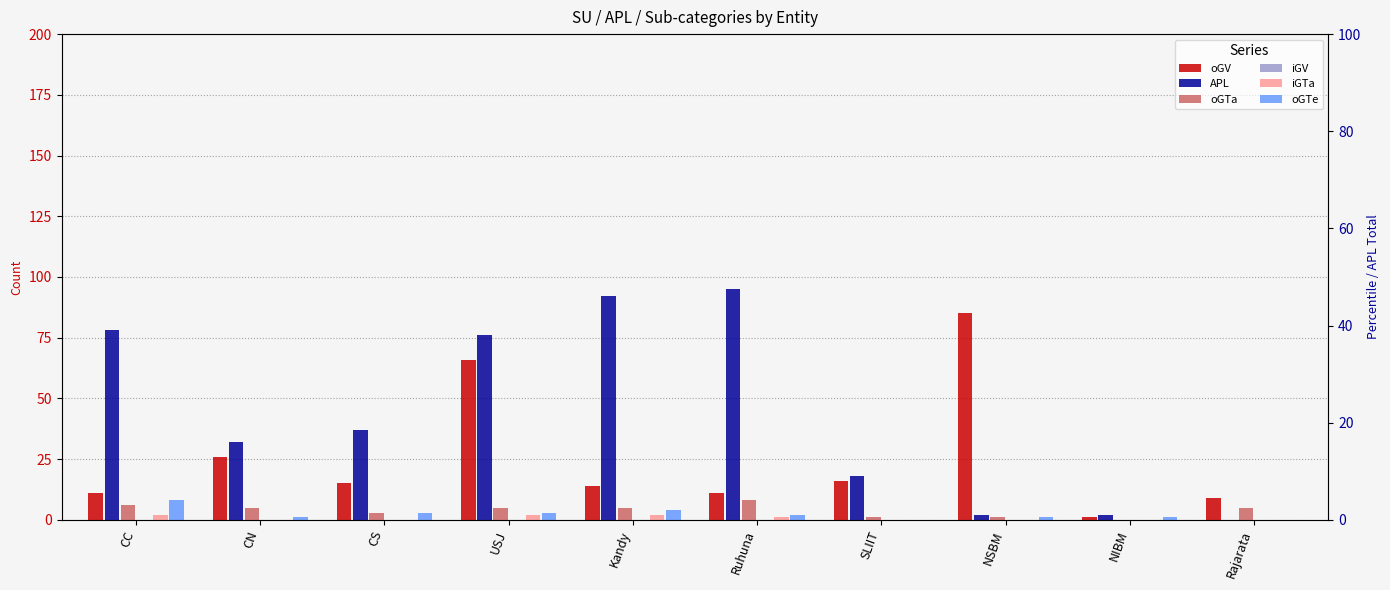

Which series has the largest range (max minus min)?

APL